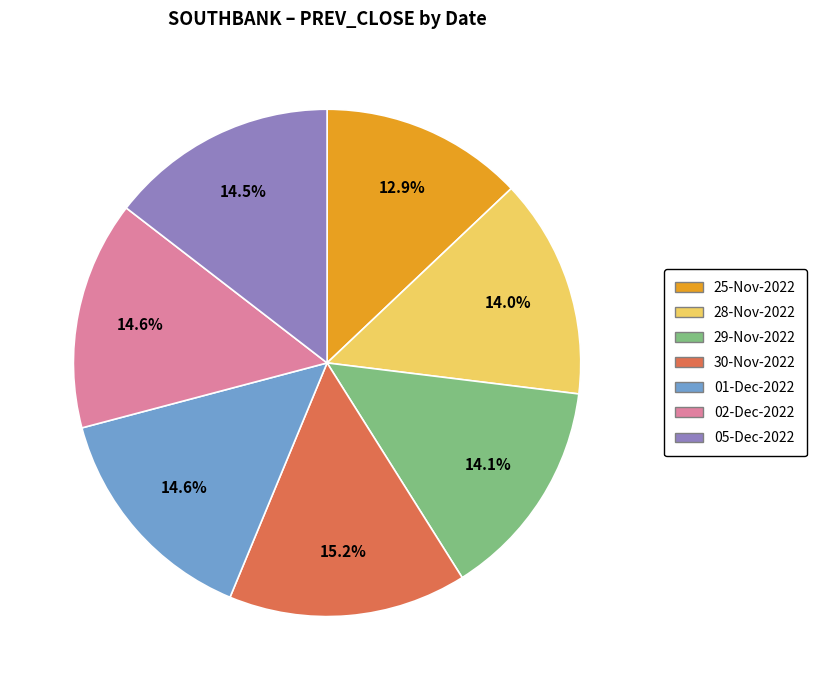

Which slice is the smallest?

25-Nov-2022